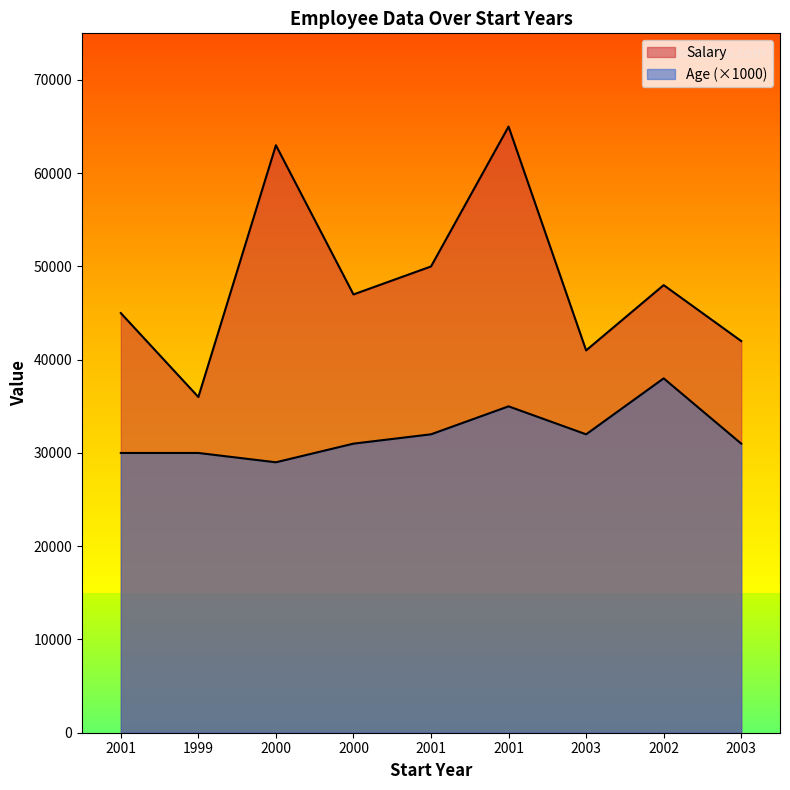

True or false: Salary has more than 0 interior local peaks.

True